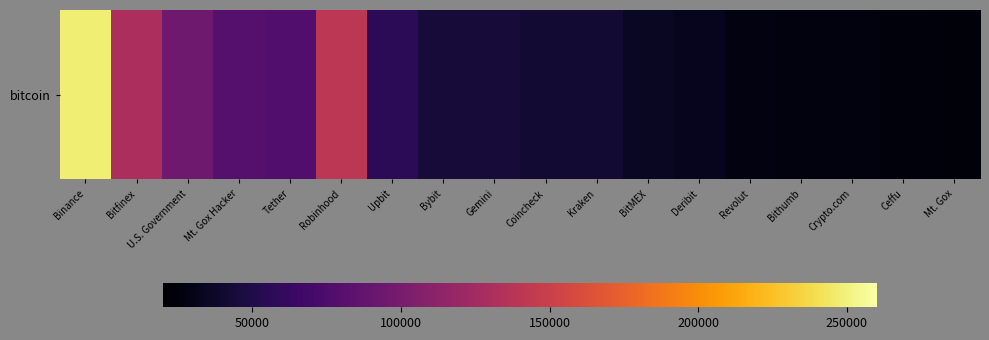

Reading right to left, transcribe all the data shown in this chart.

24051.8	25162.9	25964.1	26054.7	27495.4	33006.5	35277.3	40984.2	41368.3	43571.7	44194.4	56150.2	140574.8	77446.6	79957.3	94643.5	130010.1	248597.6